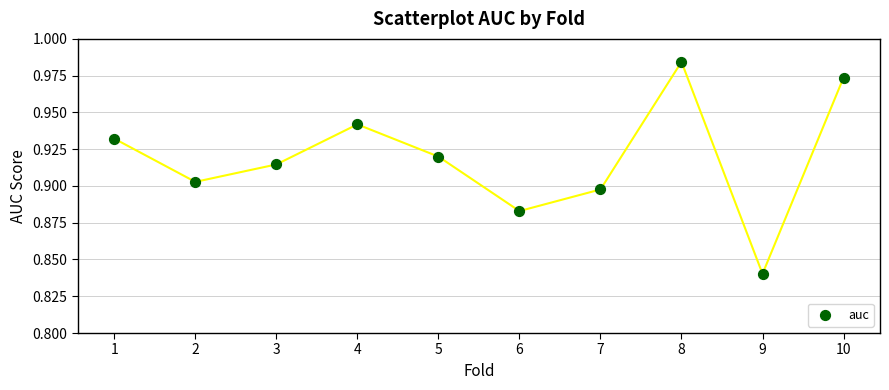

What is the average X value?

5.5